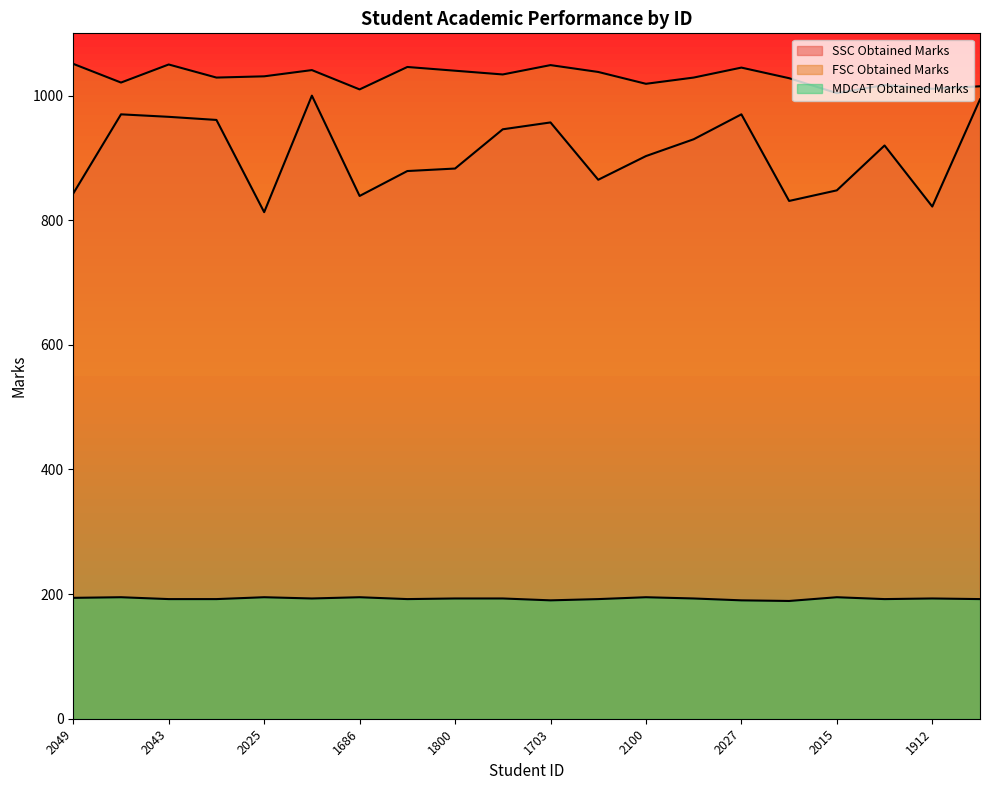

List the labels in order of FSC Obtained Marks value, smallest first.

2015, 1686, 1912, 1757, 1946, 2100, 1748, 2091, 1902, 1635, 2025, 1747, 2074, 1800, 1730, 2027, 1654, 1703, 2043, 2049